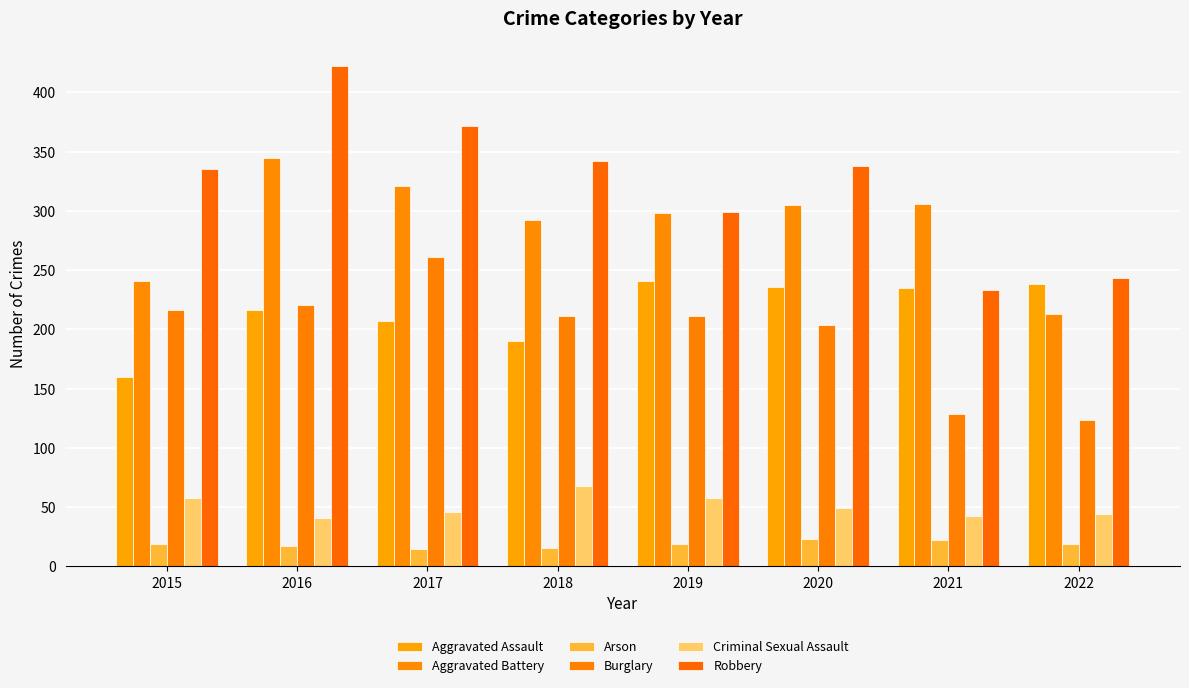

How many bars are there in total?

48